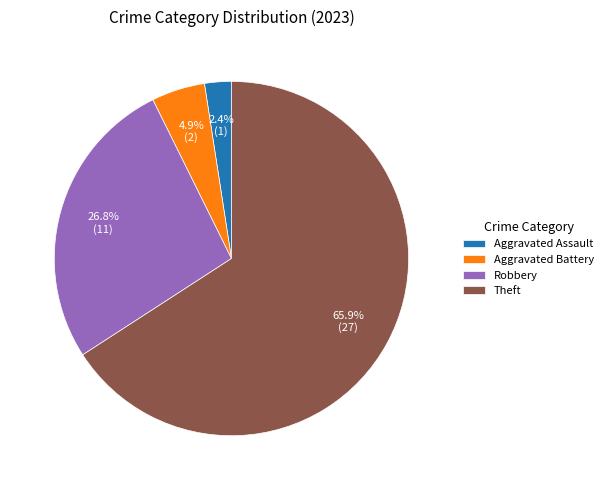

What is the total percentage of Theft and Robbery?

92.7%